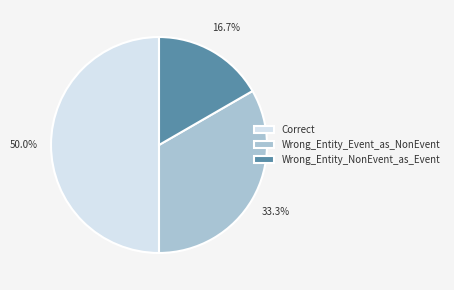

How many segments does this pie chart have?

3